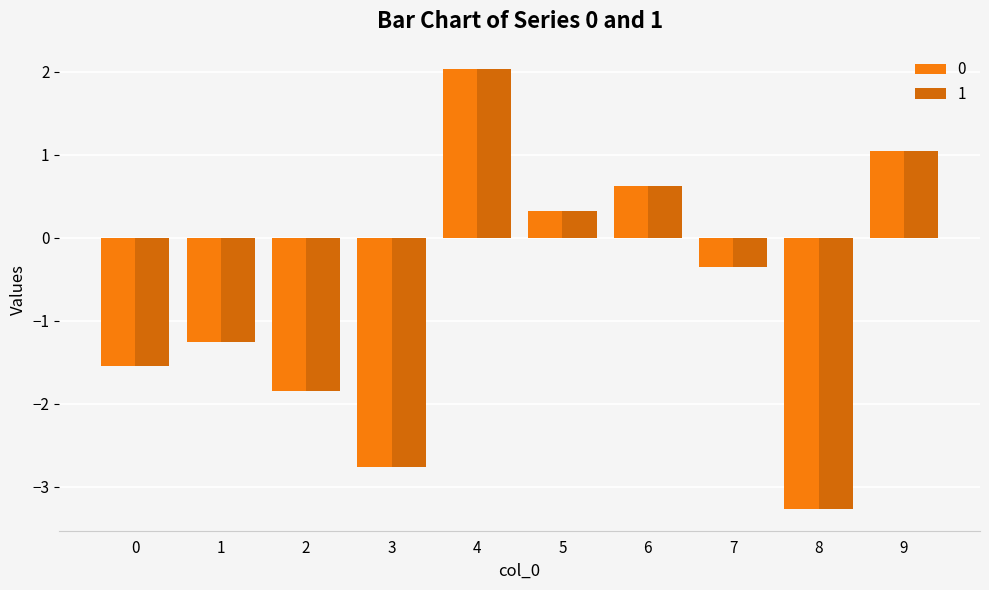

How many series are shown in this chart?

2